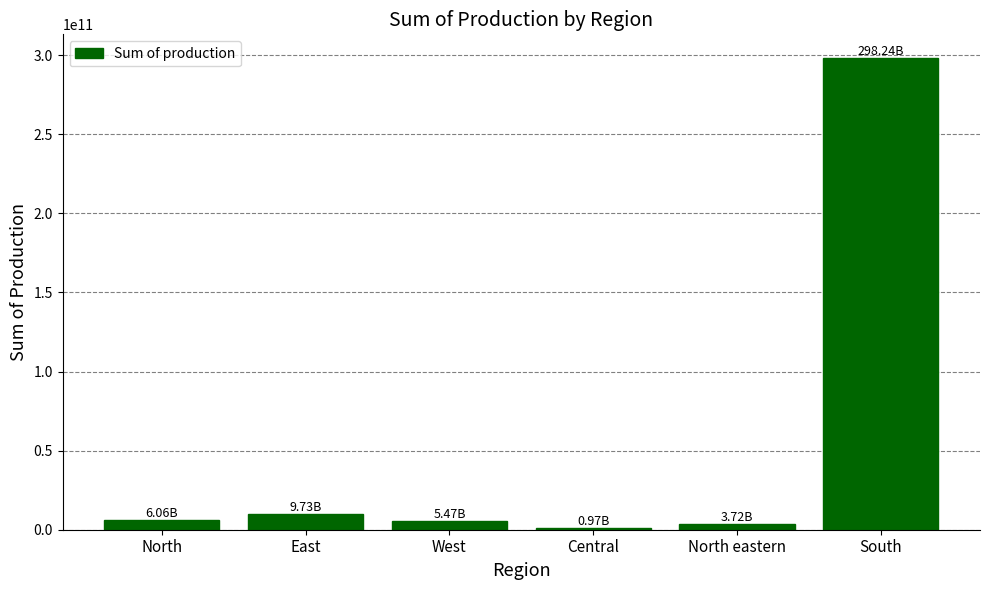

What is the difference between the second highest and second lowest values?

6005762672.3